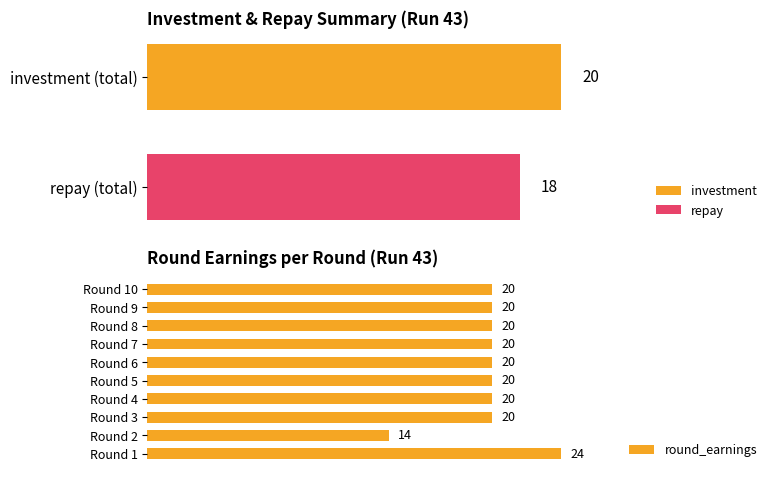

How many values are below 20?

1